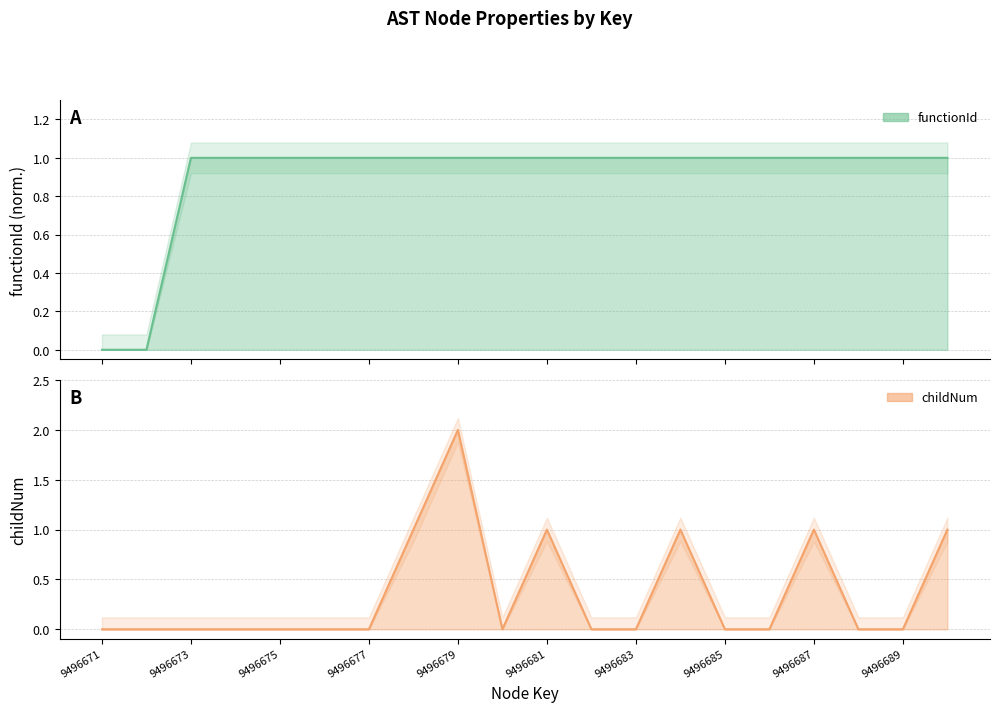

What are all the series names shown in the legend?

functionId, childNum